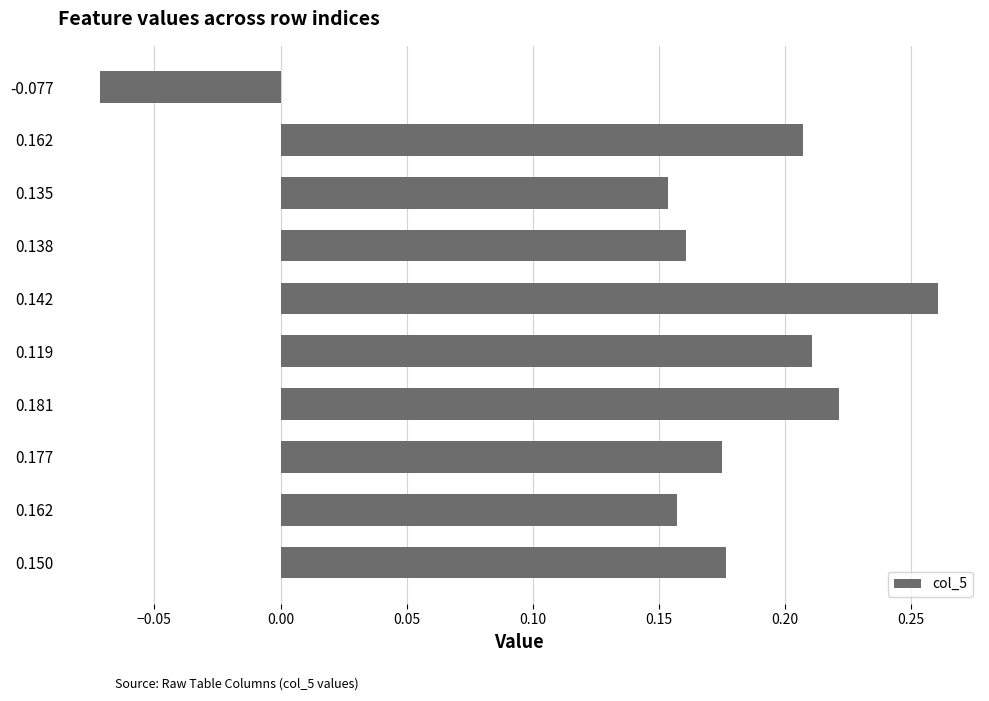

What is the smallest value displayed?

-0.1